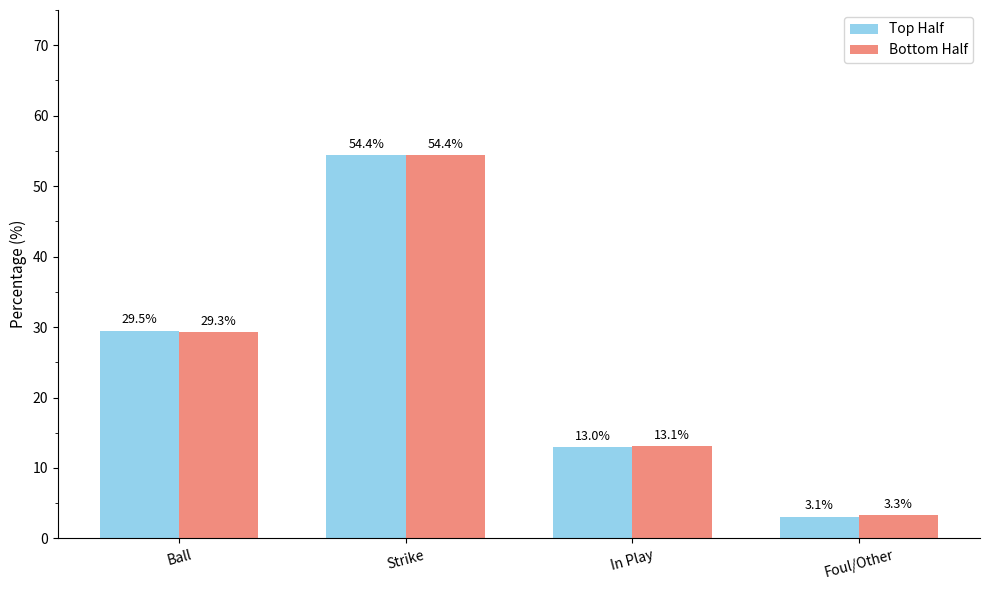

Reading left to right, transcribe all the data shown in this chart.

Top Half: 29.5	54.4	13.0	3.1
Bottom Half: 29.3	54.4	13.1	3.3